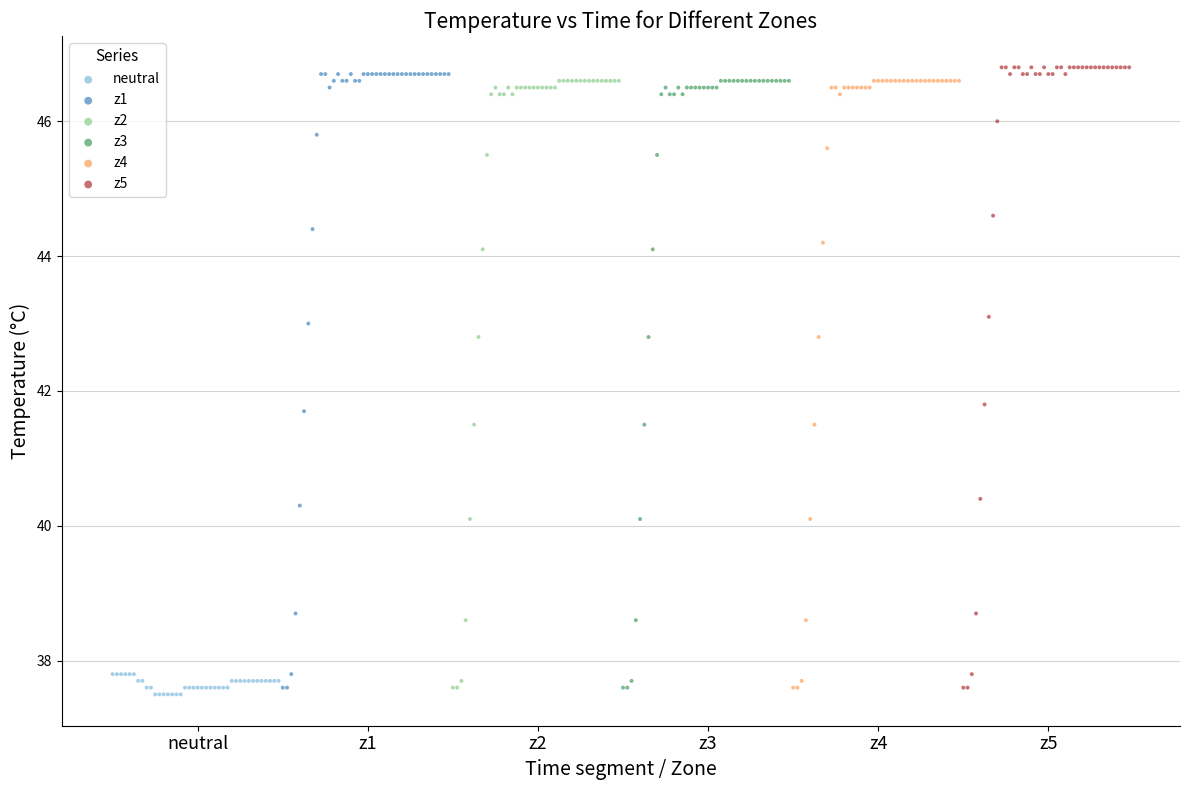

Which series has the largest Y range (max minus min)?

z5